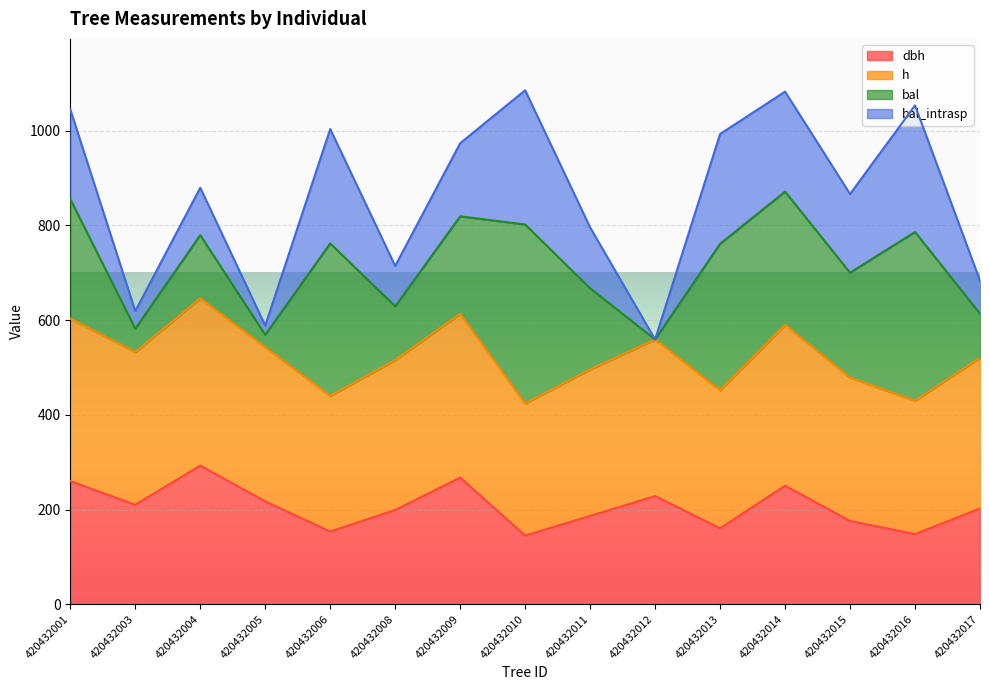

What are all the series names shown in the legend?

dbh, h, bal, bal_intrasp